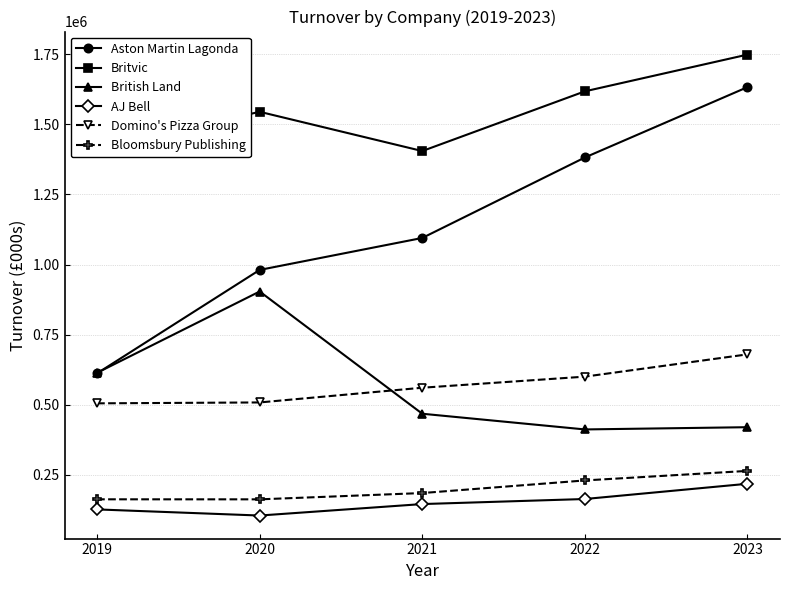

Which series changed the most between 2019 and 2020?

Aston Martin Lagonda